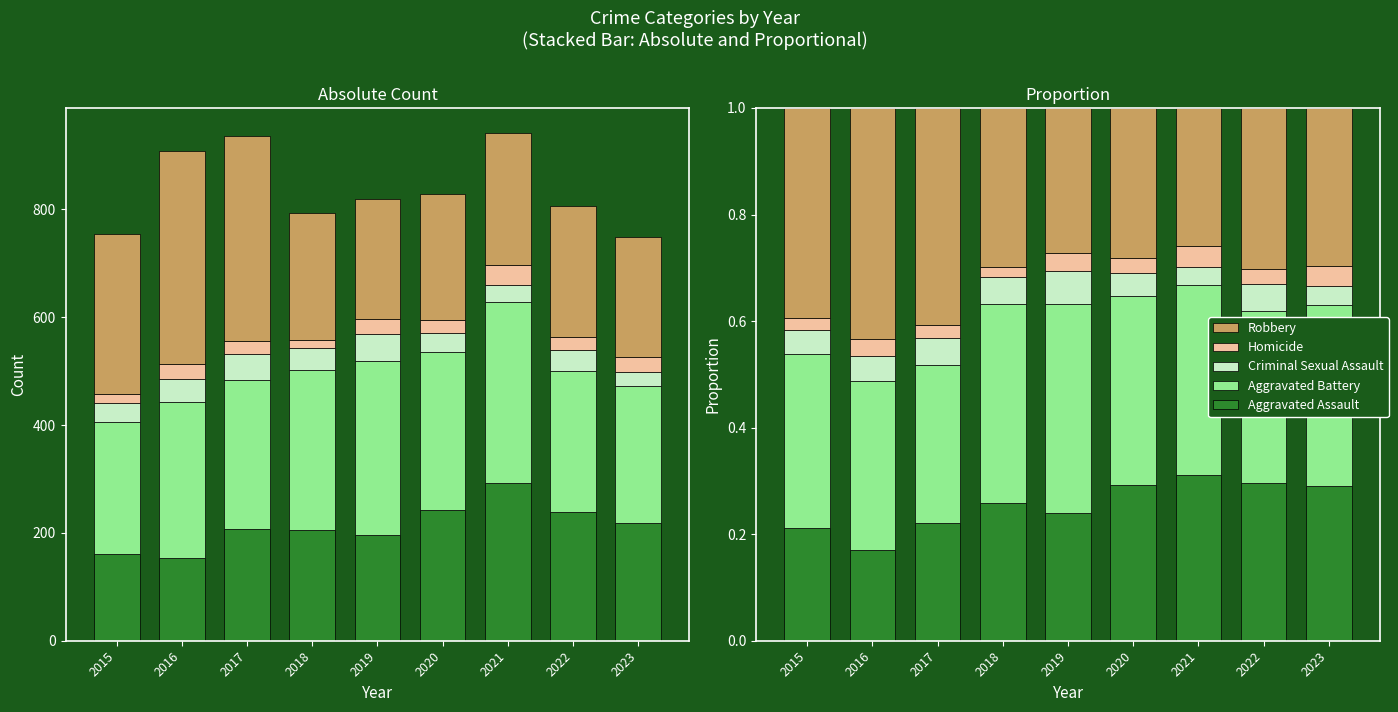

Reading left to right, transcribe all the data shown in this chart.

Aggravated Assault: 0.2	0.2	0.2	0.3	0.2	0.3	0.3	0.3	0.3
Aggravated Battery: 0.3	0.3	0.3	0.4	0.4	0.4	0.4	0.3	0.3
Criminal Sexual Assault: 0.0	0.0	0.1	0.1	0.1	0.0	0.0	0.0	0.0
Homicide: 0.0	0.0	0.0	0.0	0.0	0.0	0.0	0.0	0.0
Robbery: 0.4	0.4	0.4	0.3	0.3	0.3	0.3	0.3	0.3